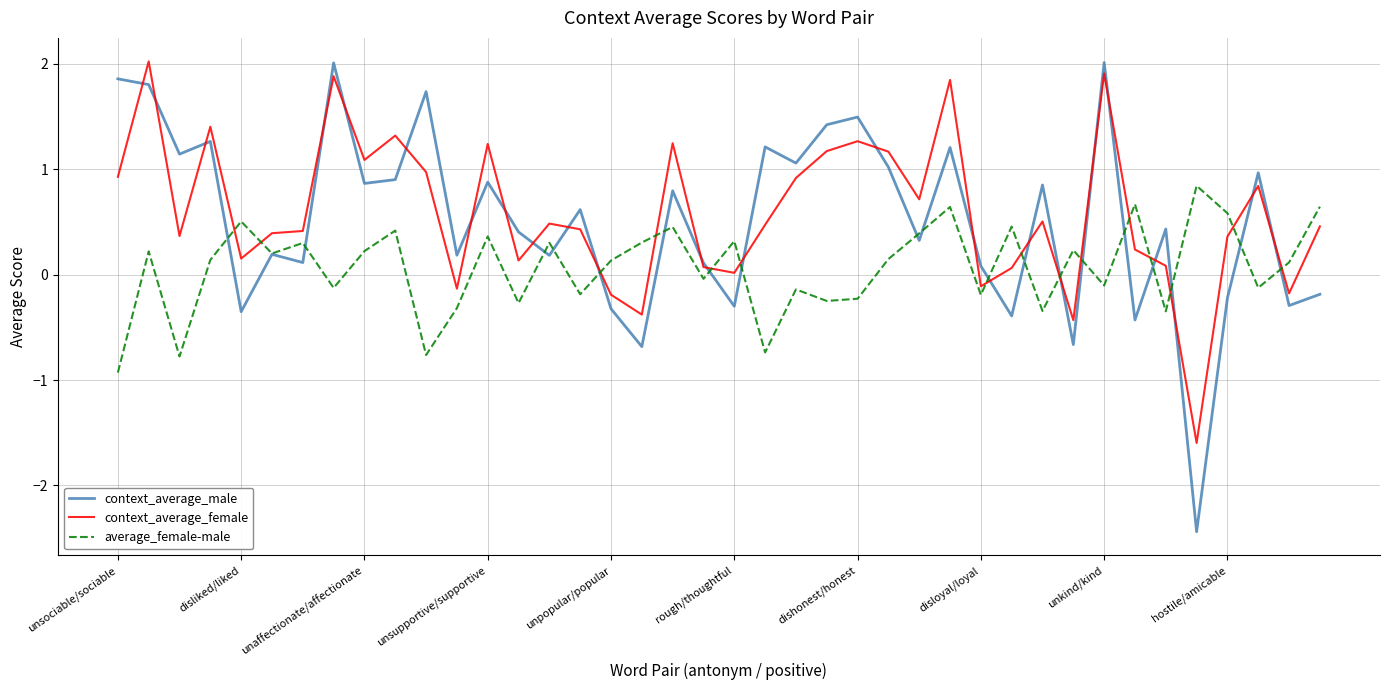

Which series has the largest range (max minus min)?

context_average_male